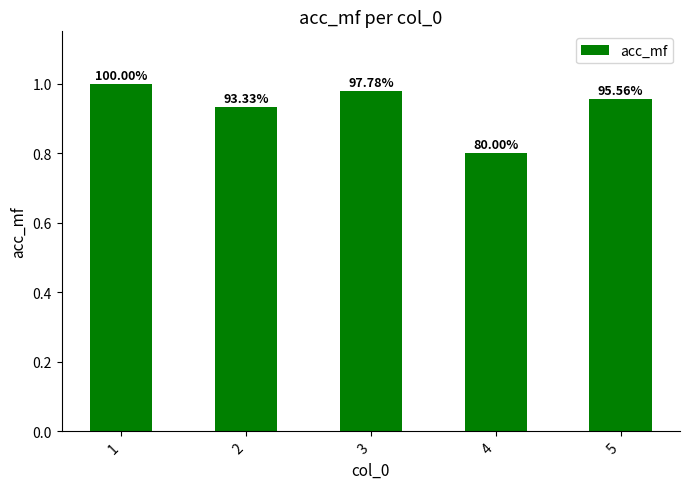

How many bars are there in total?

5